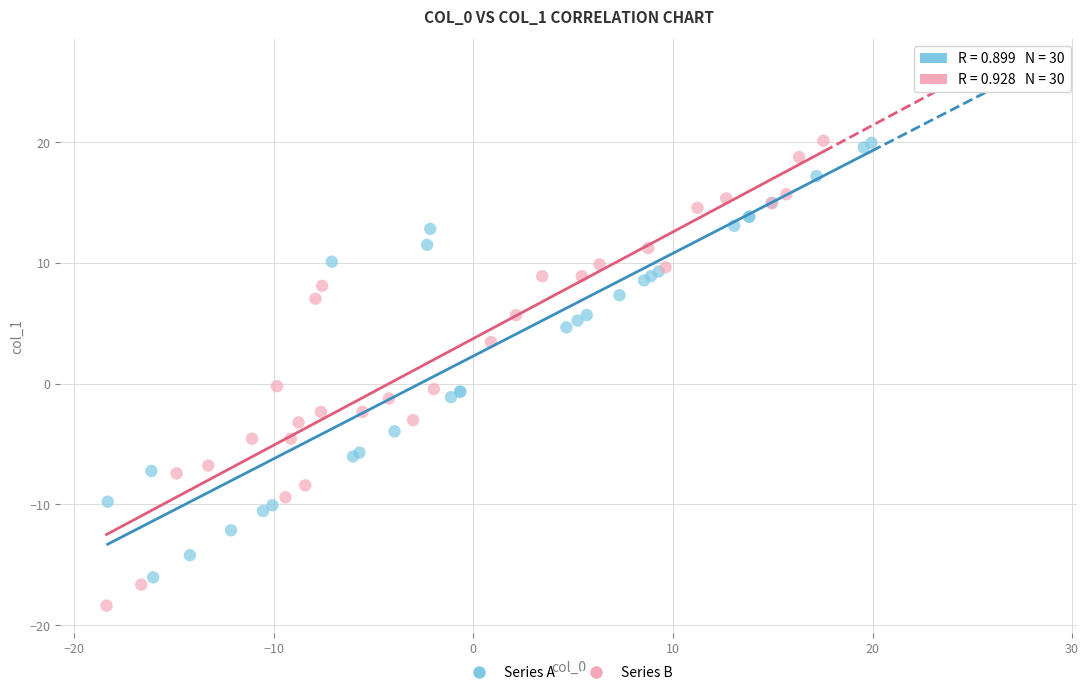

Which series contains the lowest Y value?

Series B